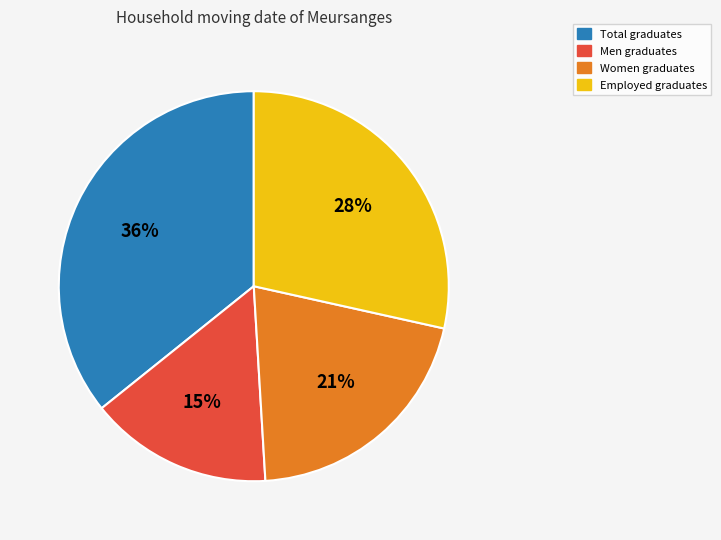

Is there a majority slice in this chart?

No